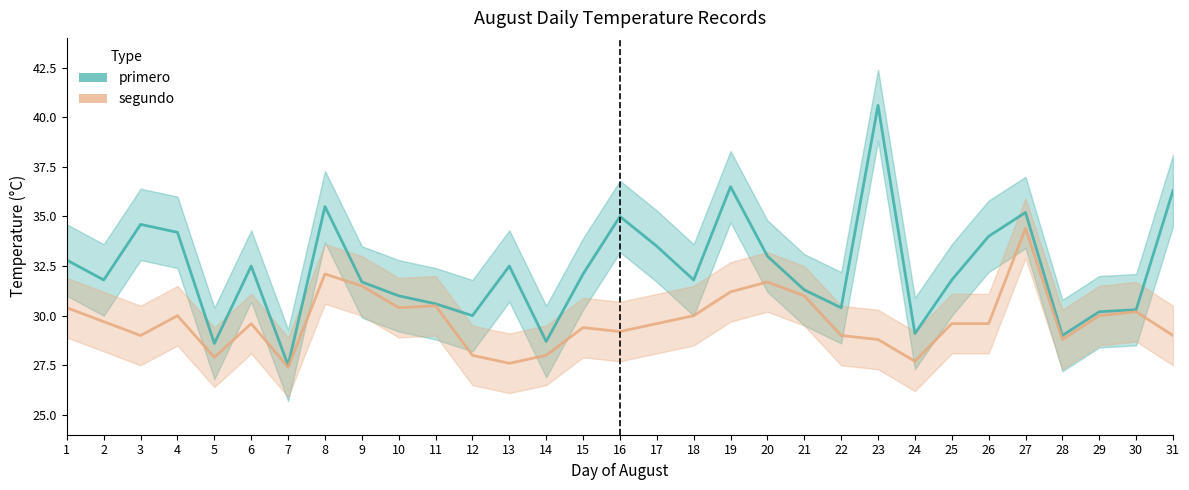

True or false: segundo has a value of 29.0 at 31.

True